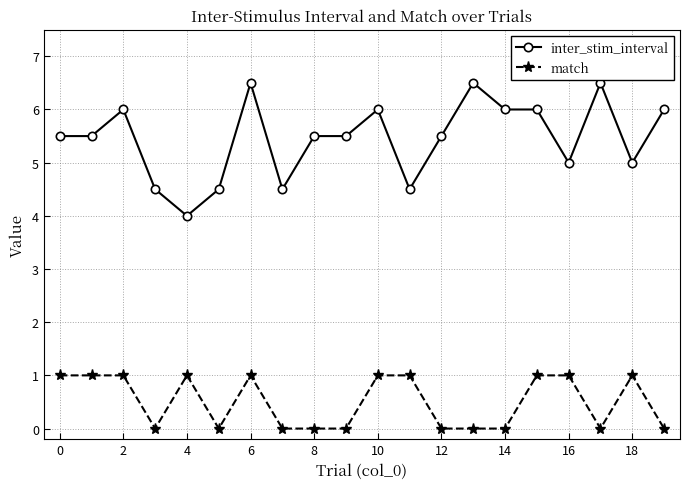

True or false: inter_stim_interval and match intersect in this chart.

False